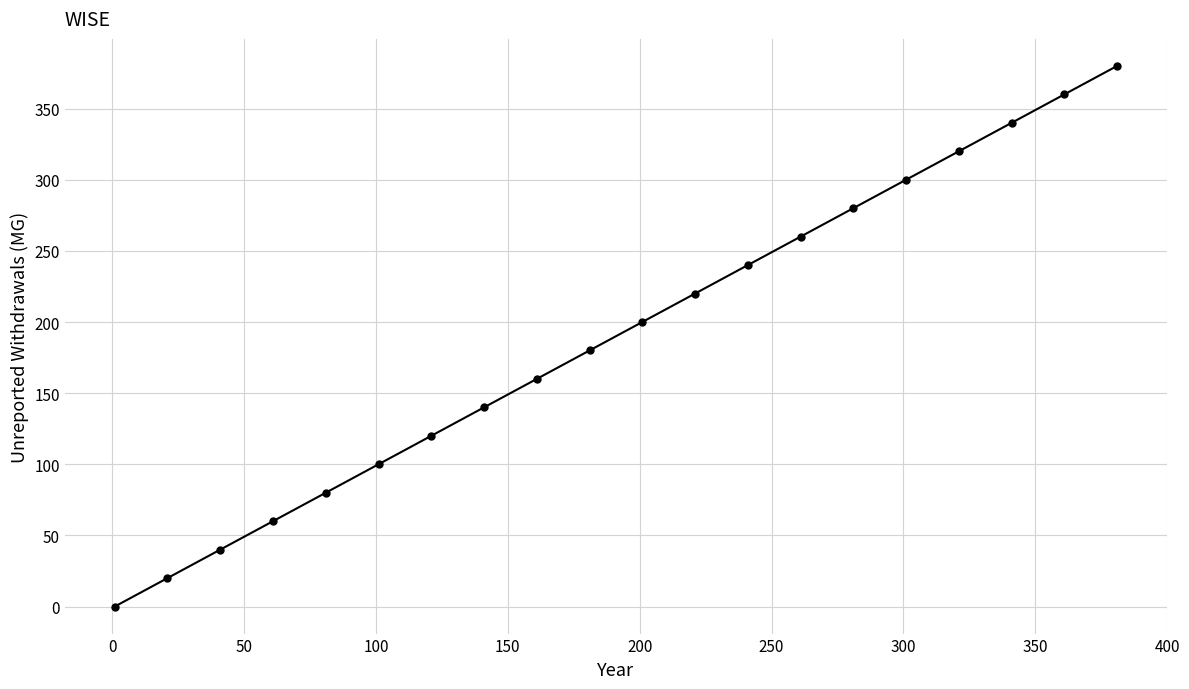

Reading right to left, list all the values displayed in this chart.

380	360	340	320	300	280	260	240	220	200	180	160	140	120	100	80	60	40	20	0